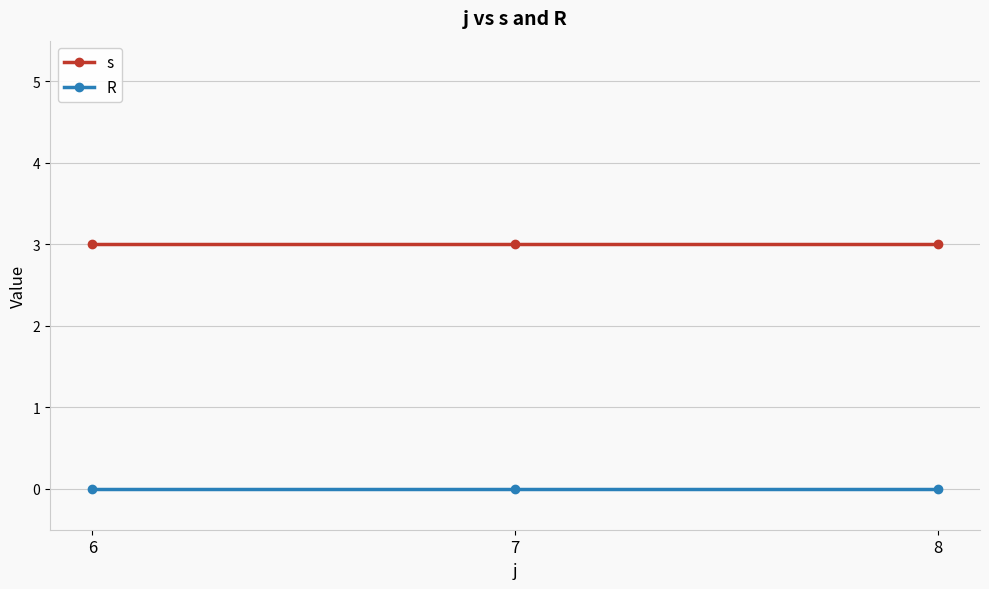

Reading left to right, extract all data points from this chart.

s: 6=3	7=3	8=3
R: 6=0	7=0	8=0